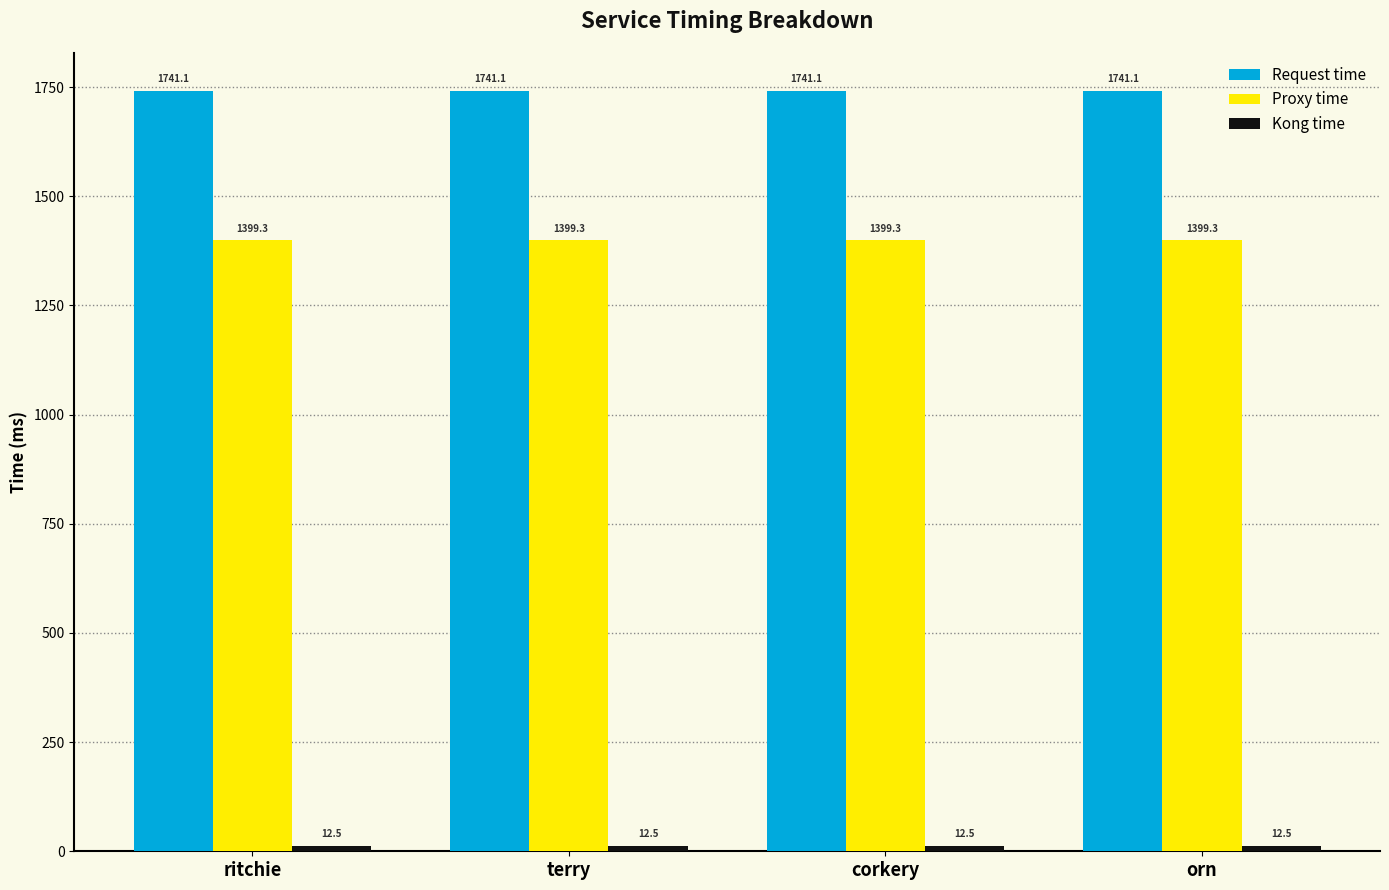

At how many categories does at least one series exceed 313?

4